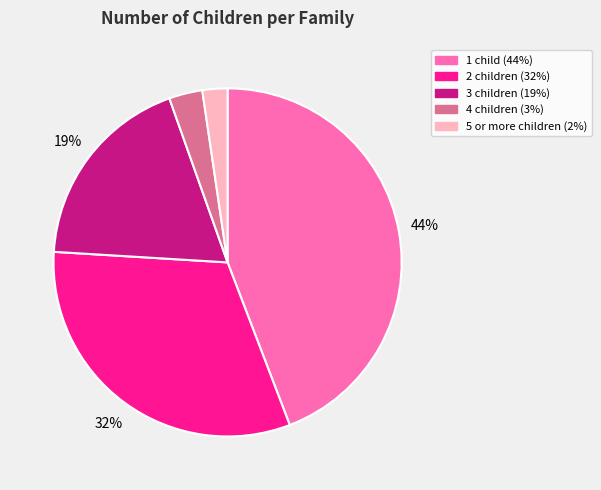

How many segments does this pie chart have?

5